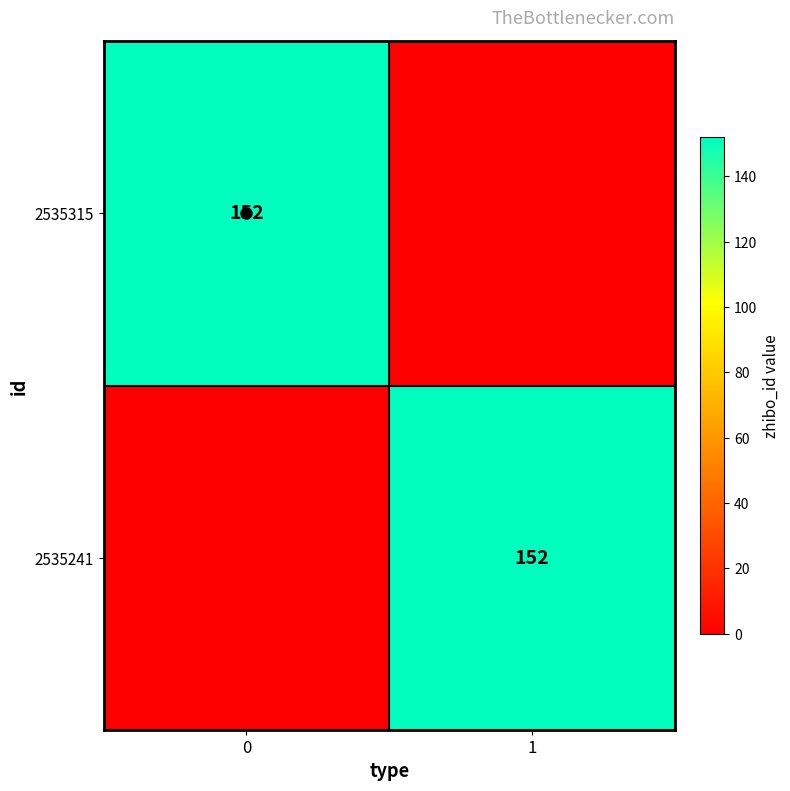

What is the difference between the maximum and minimum values in the 2535315 series?

152